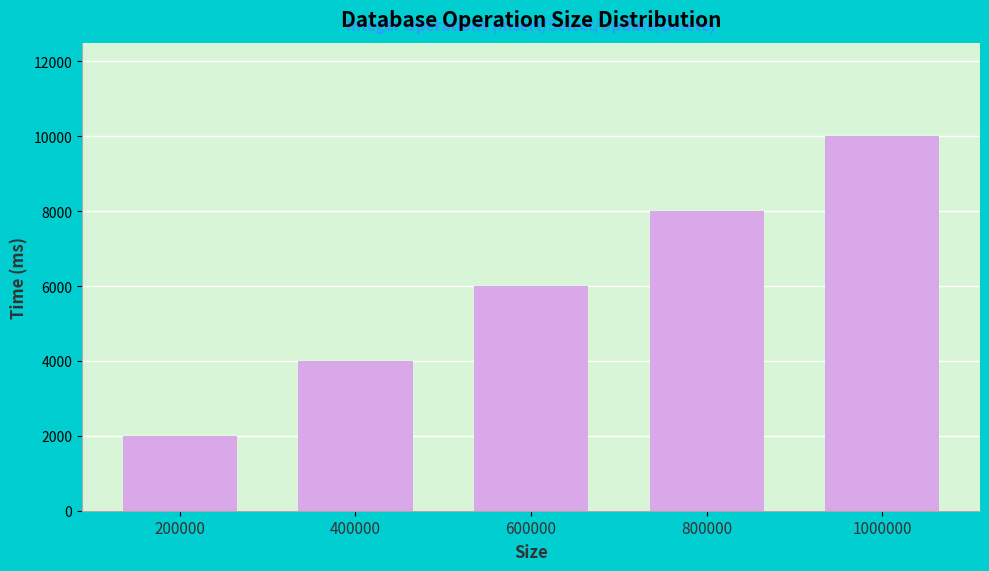

Approximately how many times larger is the value at 800000 compared to 1000000?

0.8